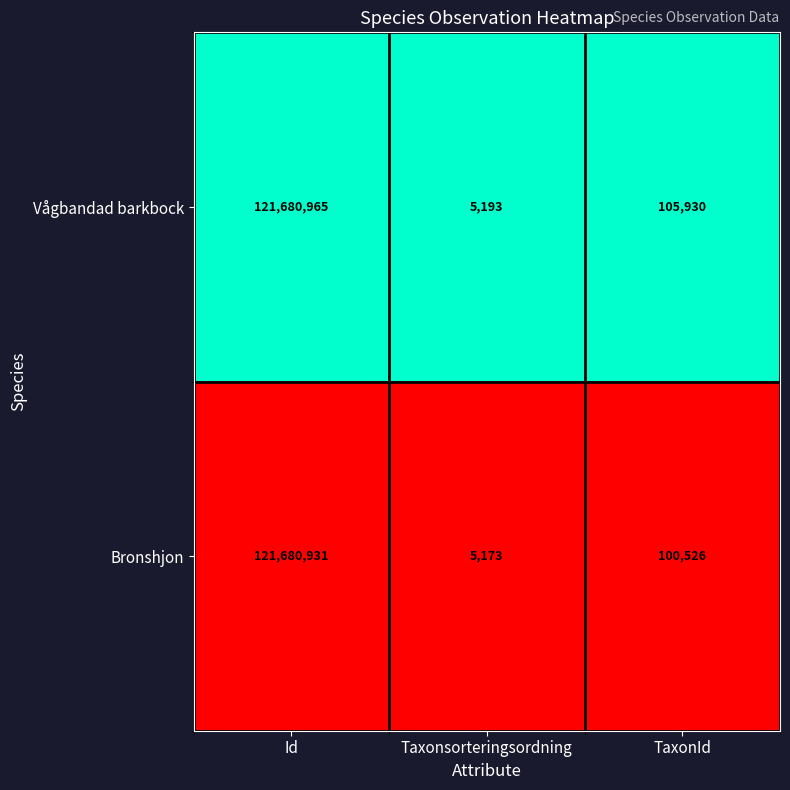

At TaxonId, list the series in order from smallest to largest.

Bronshjon, Vågbandad barkbock